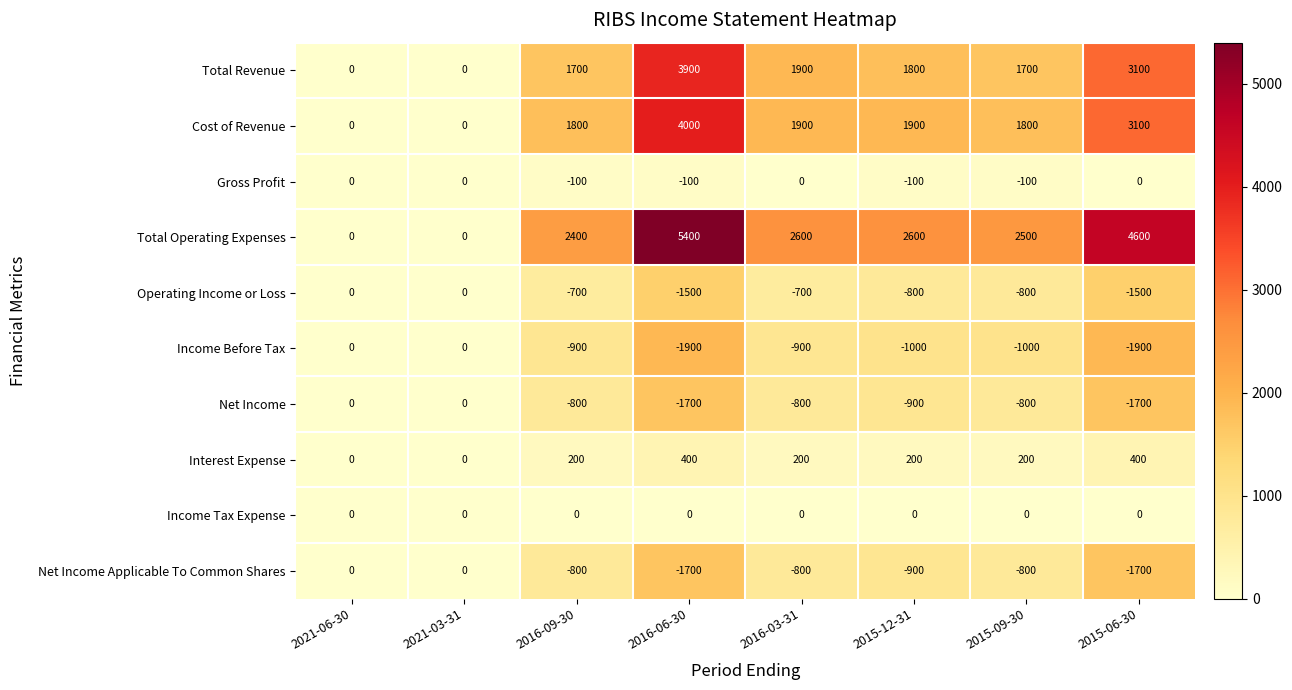

The Cost of Revenue series shows 2974 at 2016-03-31. True or false?

False